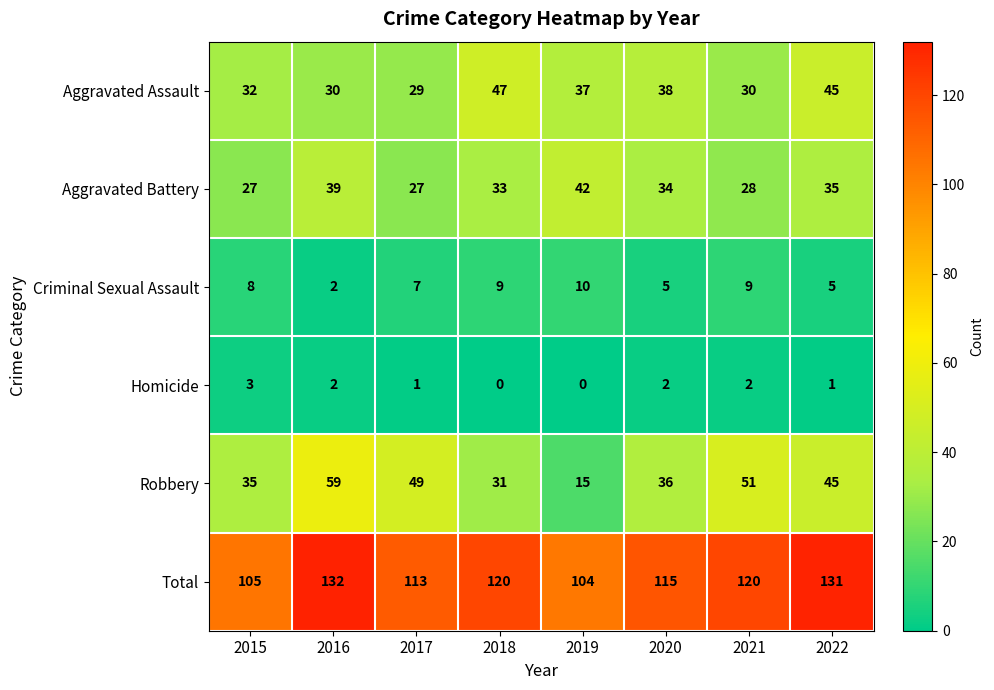

At which label does Homicide first exceed 2?

2015